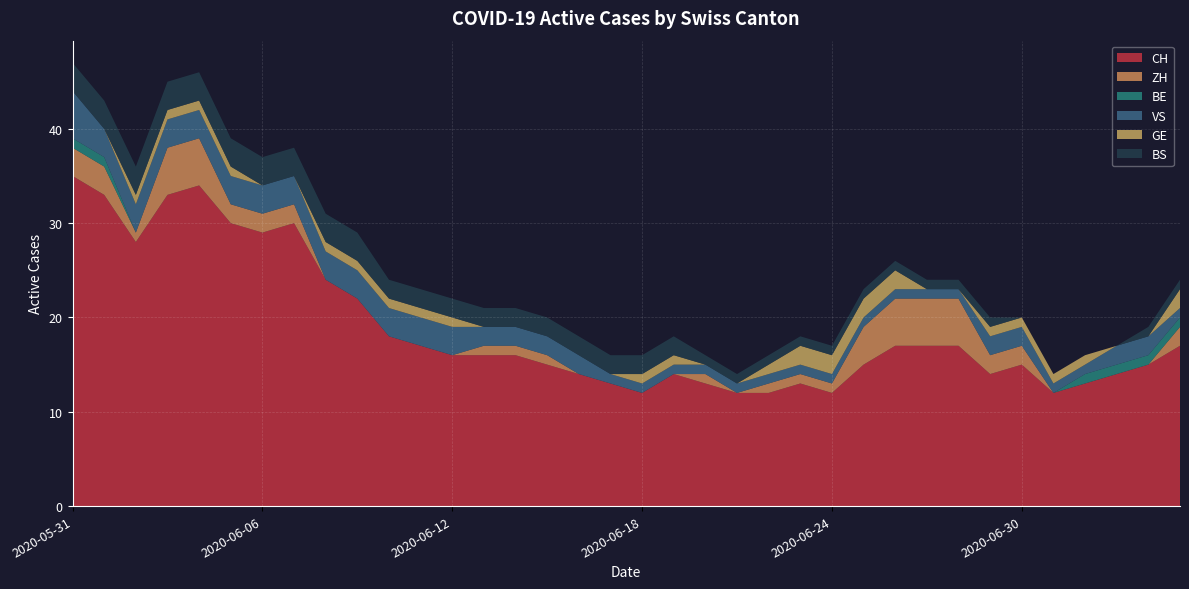

Reading left to right, list all the values displayed in this chart.

CH: 2020-05-31=35	2020-06-01=33	2020-06-02=28	2020-06-03=33	2020-06-04=34	2020-06-05=30	2020-06-06=29	2020-06-07=30	2020-06-08=24	2020-06-09=22	2020-06-10=18	2020-06-11=17	2020-06-12=16	2020-06-13=16	2020-06-14=16	2020-06-15=15	2020-06-16=14	2020-06-17=13	2020-06-18=12	2020-06-19=14	2020-06-20=13	2020-06-21=12	2020-06-22=12	2020-06-23=13	2020-06-24=12	2020-06-25=15	2020-06-26=17	2020-06-27=17	2020-06-28=17	2020-06-29=14	2020-06-30=15	2020-07-01=12	2020-07-02=13	2020-07-03=14	2020-07-04=15	2020-07-05=17
ZH: 2020-05-31=3	2020-06-01=3	2020-06-02=1	2020-06-03=5	2020-06-04=5	2020-06-05=2	2020-06-06=2	2020-06-07=2	2020-06-08=0	2020-06-09=0	2020-06-10=0	2020-06-11=0	2020-06-12=0	2020-06-13=1	2020-06-14=1	2020-06-15=1	2020-06-16=0	2020-06-17=0	2020-06-18=0	2020-06-19=0	2020-06-20=1	2020-06-21=0	2020-06-22=1	2020-06-23=1	2020-06-24=1	2020-06-25=4	2020-06-26=5	2020-06-27=5	2020-06-28=5	2020-06-29=2	2020-06-30=2	2020-07-01=0	2020-07-02=0	2020-07-03=0	2020-07-04=0	2020-07-05=2
BE: 2020-05-31=1	2020-06-01=1	2020-06-02=0	2020-06-03=0	2020-06-04=0	2020-06-05=0	2020-06-06=0	2020-06-07=0	2020-06-08=0	2020-06-09=0	2020-06-10=0	2020-06-11=0	2020-06-12=0	2020-06-13=0	2020-06-14=0	2020-06-15=0	2020-06-16=0	2020-06-17=0	2020-06-18=0	2020-06-19=0	2020-06-20=0	2020-06-21=0	2020-06-22=0	2020-06-23=0	2020-06-24=0	2020-06-25=0	2020-06-26=0	2020-06-27=0	2020-06-28=0	2020-06-29=0	2020-06-30=0	2020-07-01=0	2020-07-02=1	2020-07-03=1	2020-07-04=1	2020-07-05=1
VS: 2020-05-31=5	2020-06-01=3	2020-06-02=3	2020-06-03=3	2020-06-04=3	2020-06-05=3	2020-06-06=3	2020-06-07=3	2020-06-08=3	2020-06-09=3	2020-06-10=3	2020-06-11=3	2020-06-12=3	2020-06-13=2	2020-06-14=2	2020-06-15=2	2020-06-16=2	2020-06-17=1	2020-06-18=1	2020-06-19=1	2020-06-20=1	2020-06-21=1	2020-06-22=1	2020-06-23=1	2020-06-24=1	2020-06-25=1	2020-06-26=1	2020-06-27=1	2020-06-28=1	2020-06-29=2	2020-06-30=2	2020-07-01=1	2020-07-02=1	2020-07-03=2	2020-07-04=2	2020-07-05=1
GE: 2020-05-31=0	2020-06-01=0	2020-06-02=1	2020-06-03=1	2020-06-04=1	2020-06-05=1	2020-06-06=0	2020-06-07=0	2020-06-08=1	2020-06-09=1	2020-06-10=1	2020-06-11=1	2020-06-12=1	2020-06-13=0	2020-06-14=0	2020-06-15=0	2020-06-16=0	2020-06-17=0	2020-06-18=1	2020-06-19=1	2020-06-20=0	2020-06-21=0	2020-06-22=1	2020-06-23=2	2020-06-24=2	2020-06-25=2	2020-06-26=2	2020-06-27=0	2020-06-28=0	2020-06-29=1	2020-06-30=1	2020-07-01=1	2020-07-02=1	2020-07-03=0	2020-07-04=0	2020-07-05=2
BS: 2020-05-31=3	2020-06-01=3	2020-06-02=3	2020-06-03=3	2020-06-04=3	2020-06-05=3	2020-06-06=3	2020-06-07=3	2020-06-08=3	2020-06-09=3	2020-06-10=2	2020-06-11=2	2020-06-12=2	2020-06-13=2	2020-06-14=2	2020-06-15=2	2020-06-16=2	2020-06-17=2	2020-06-18=2	2020-06-19=2	2020-06-20=1	2020-06-21=1	2020-06-22=1	2020-06-23=1	2020-06-24=1	2020-06-25=1	2020-06-26=1	2020-06-27=1	2020-06-28=1	2020-06-29=1	2020-06-30=0	2020-07-01=0	2020-07-02=0	2020-07-03=0	2020-07-04=1	2020-07-05=1